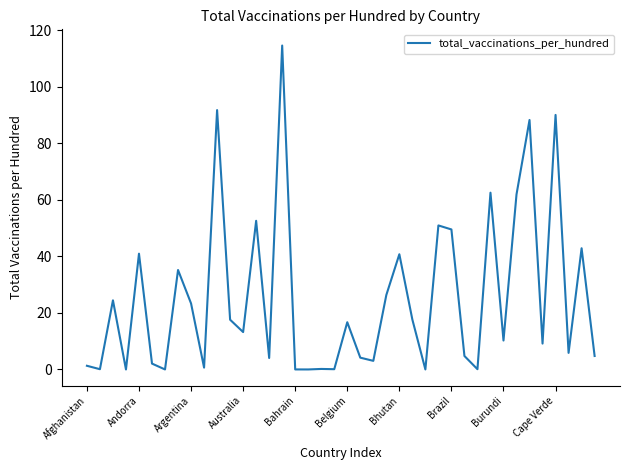

Count the number of values greater than 13.

20